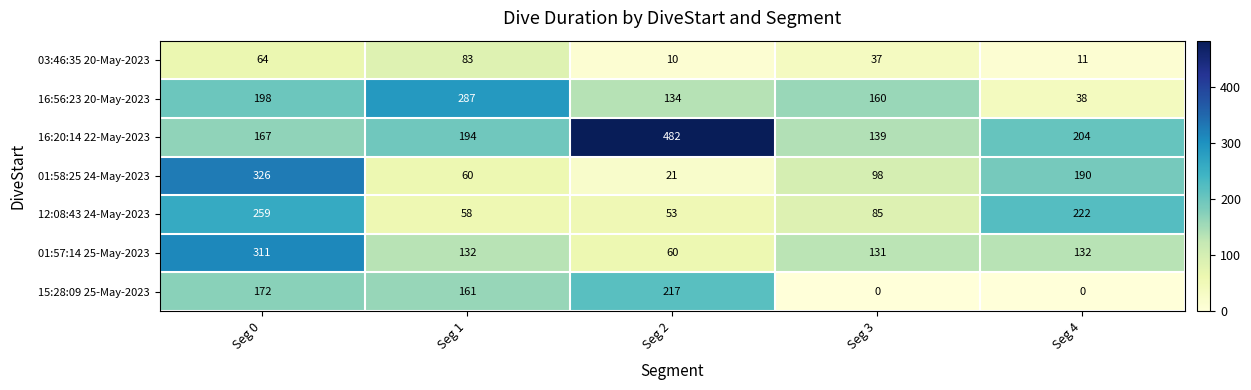

Which series has the largest total across all categories?

16:20:14 22-May-2023